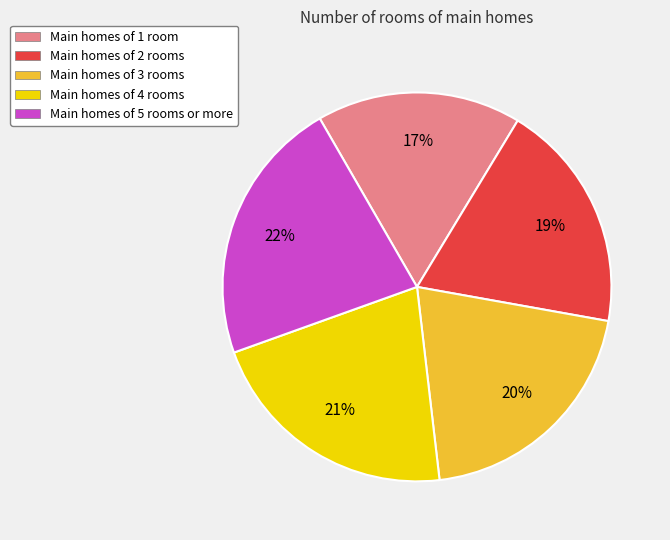

Is there any slice that represents more than half of the pie?

No